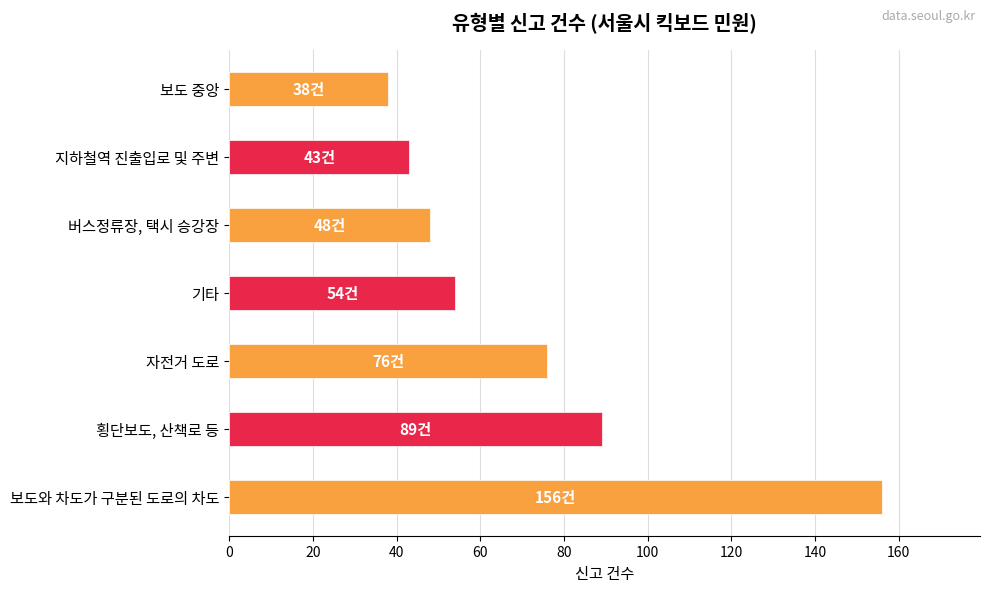

What is the label of the 6th bar from the left?

지하철역 진출입로 및 주변